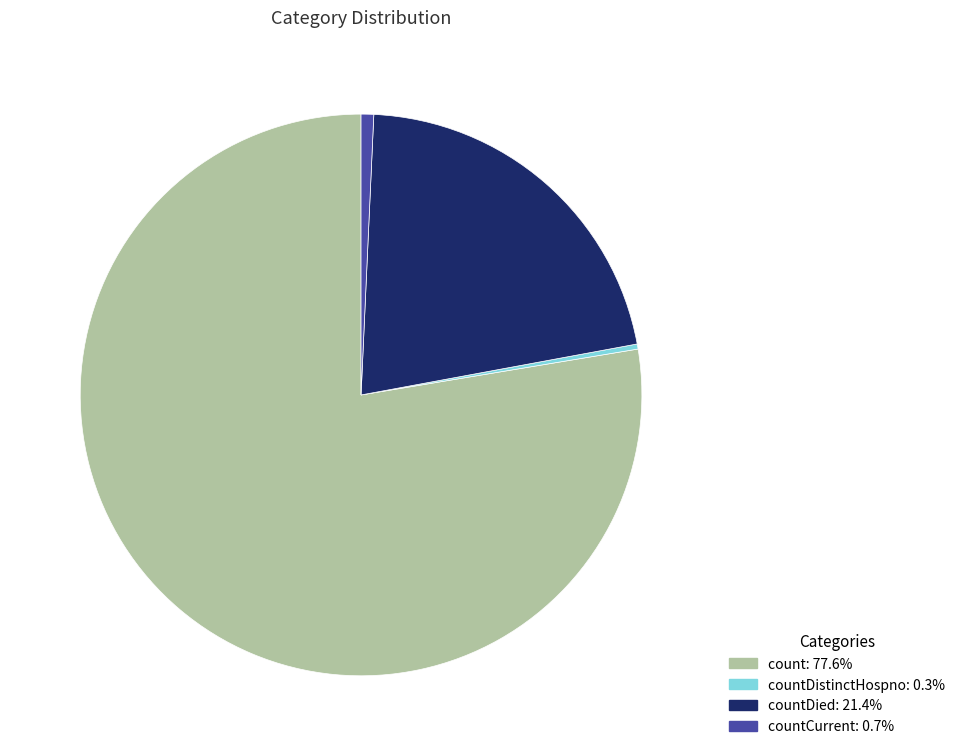

Is there any slice that represents more than half of the pie?

Yes